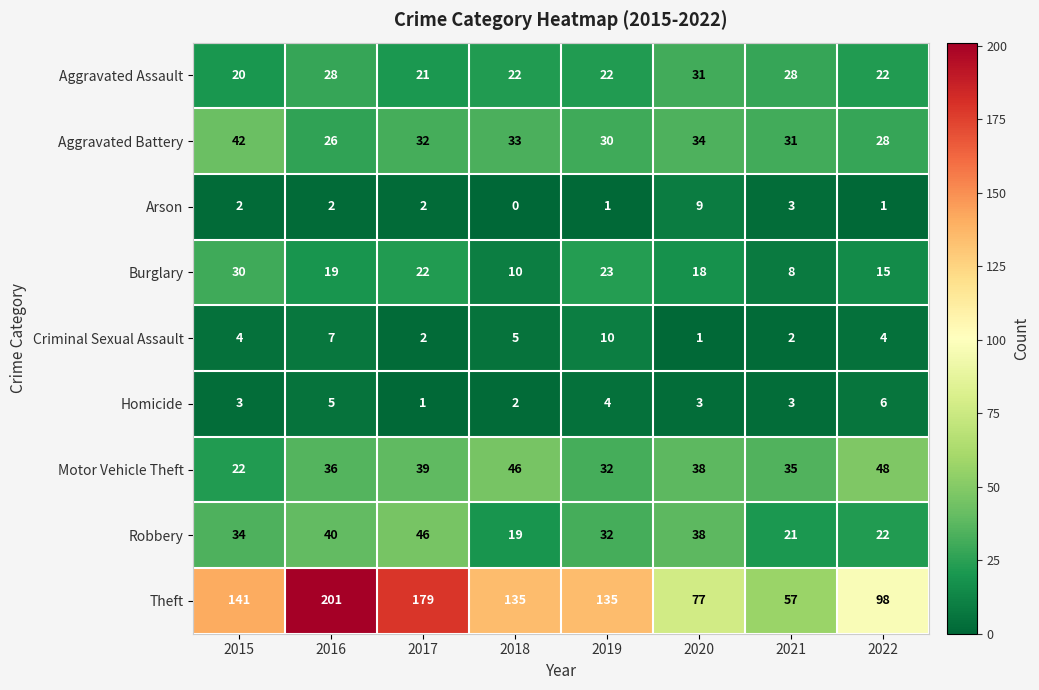

What is the difference between the maximum and minimum values in the Arson series?

9